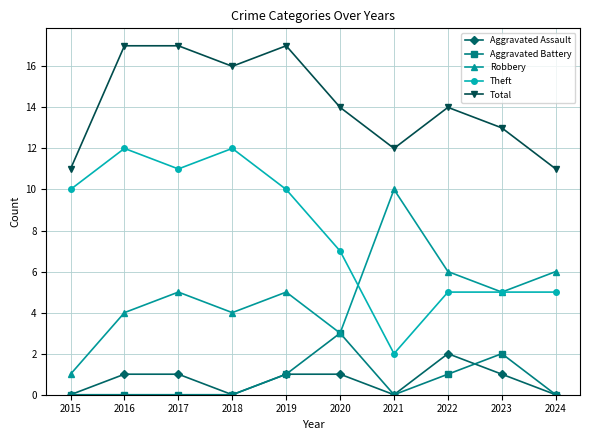

True or false: Robbery has a value of 1 at 2018.

False